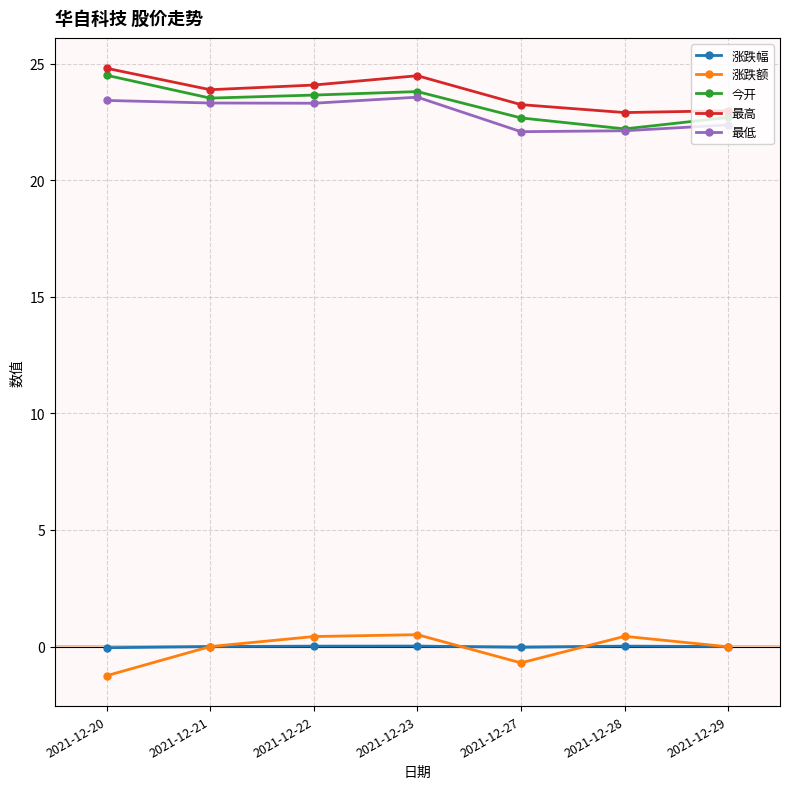

Does the chart have visible grid lines?

Yes